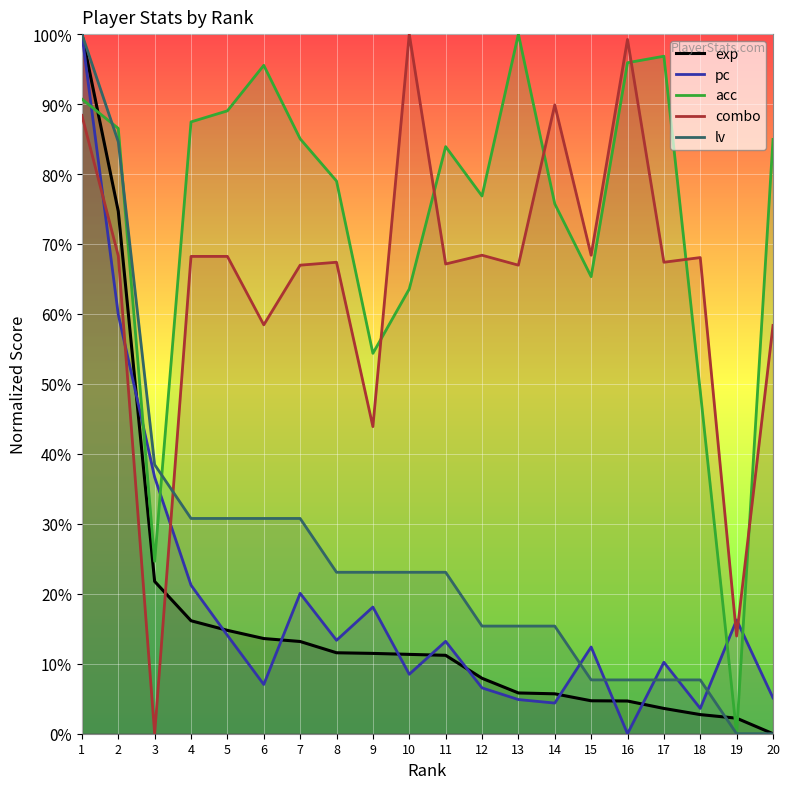

Reading right to left, transcribe all the data shown in this chart.

exp: 0.0	2.2	2.7	3.6	4.7	4.7	5.7	5.8	7.9	11.2	11.3	11.5	11.6	13.2	13.6	14.8	16.1	21.8	74.7	100.0
pc: 5.1	16.3	3.6	10.2	0.0	12.4	4.4	4.9	6.6	13.2	8.5	18.1	13.4	20.1	7.0	14.1	21.2	36.7	59.9	100.0
acc: 84.9	0.0	49.0	96.8	95.9	65.3	75.7	100.0	76.9	83.9	63.6	54.4	79.0	85.0	95.5	89.0	87.5	24.6	86.5	90.7
combo: 58.4	14.0	68.1	67.4	99.2	68.4	89.9	67.0	68.4	67.1	100.0	43.9	67.4	67.0	58.4	68.2	68.2	0.0	68.3	88.4
lv: 0.0	0.0	7.7	7.7	7.7	7.7	15.4	15.4	15.4	23.1	23.1	23.1	23.1	30.8	30.8	30.8	30.8	38.5	84.6	100.0